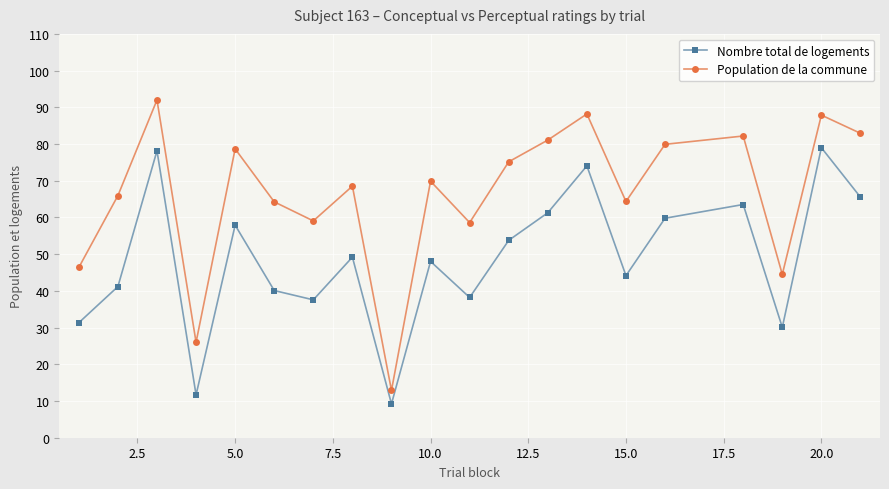

How many series are shown in this chart?

2